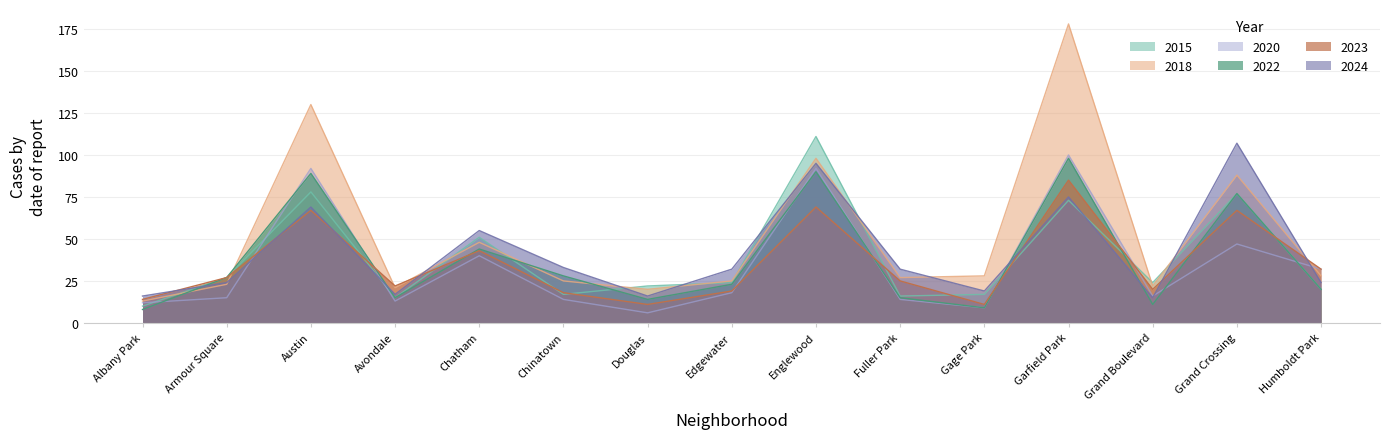

What position from the right is Gage Park?

5